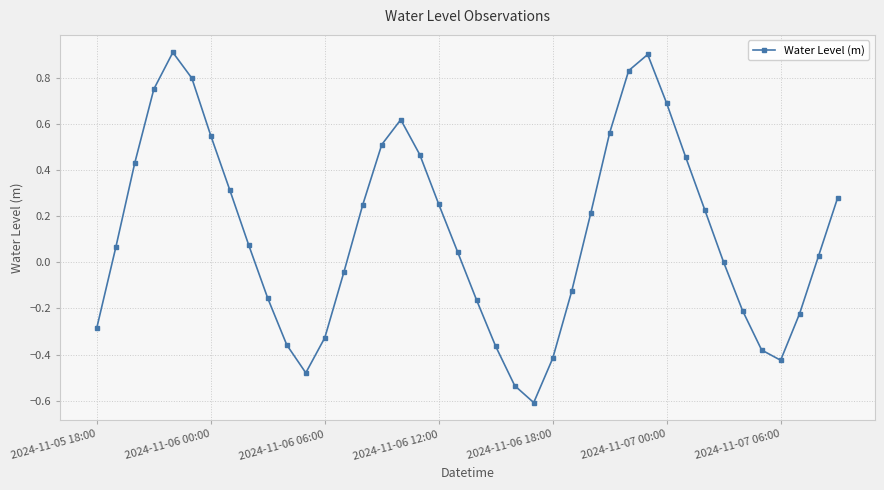

How many categories are shown in the chart?

40